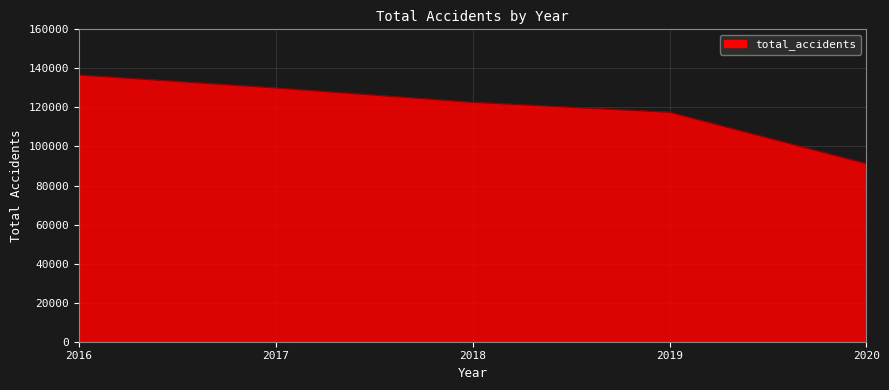

What is the greatest value displayed?

136621